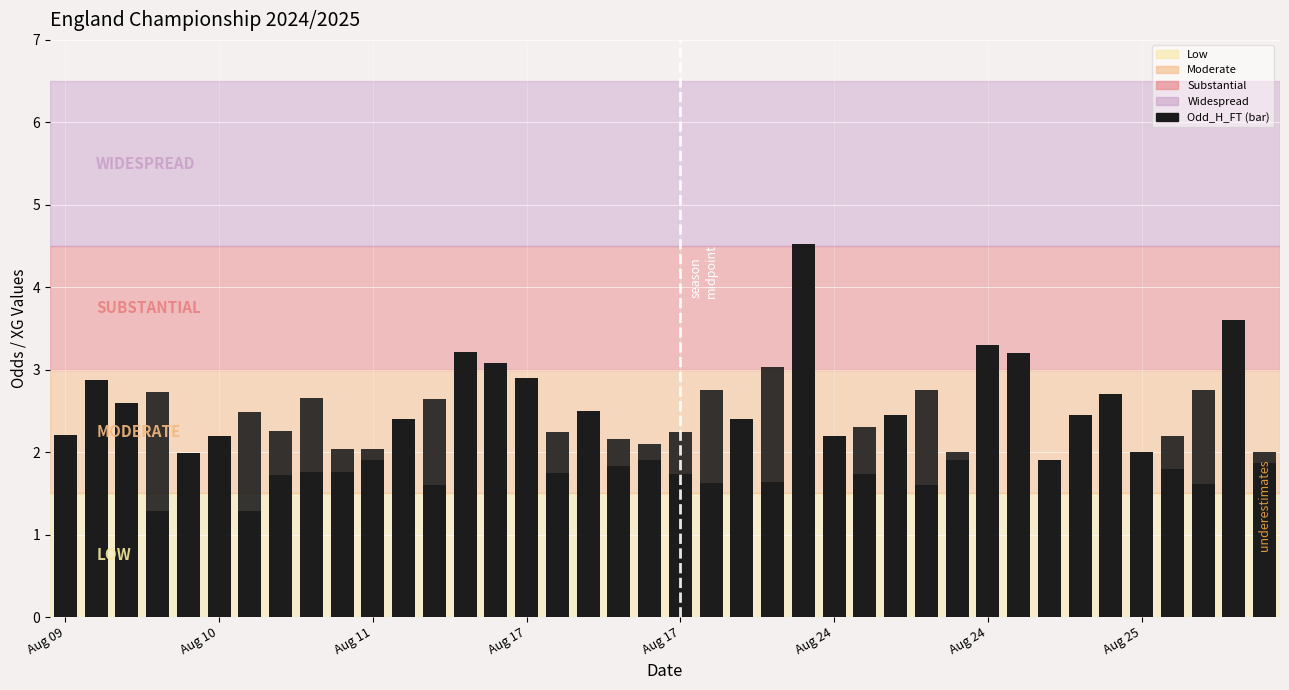

What is the label of the 37th bar from the right?

Aug 17